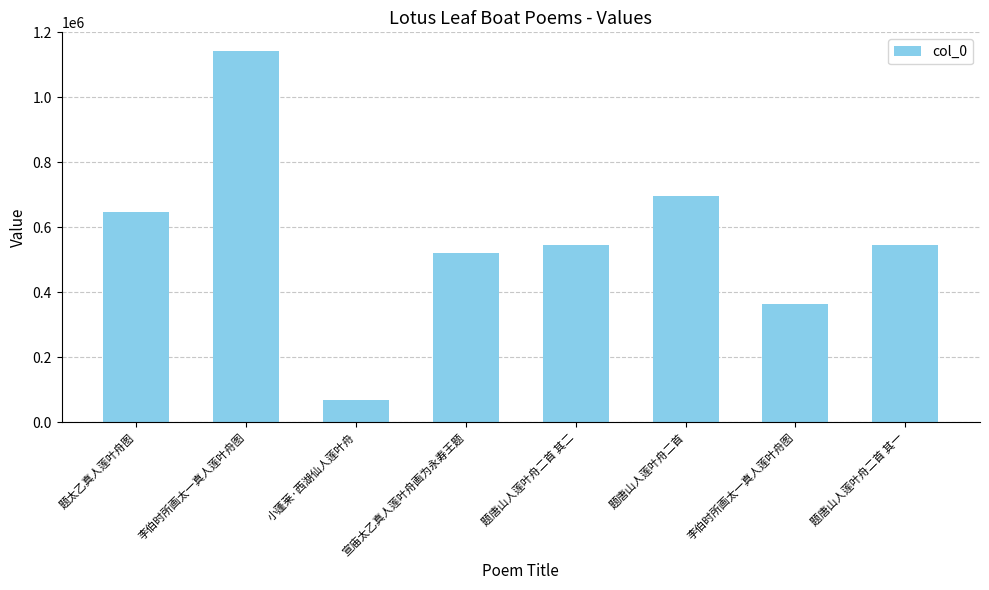

Which has a higher value, 李伯时所画太一真人莲叶舟图 or 题唐山人莲叶舟二首?

题唐山人莲叶舟二首